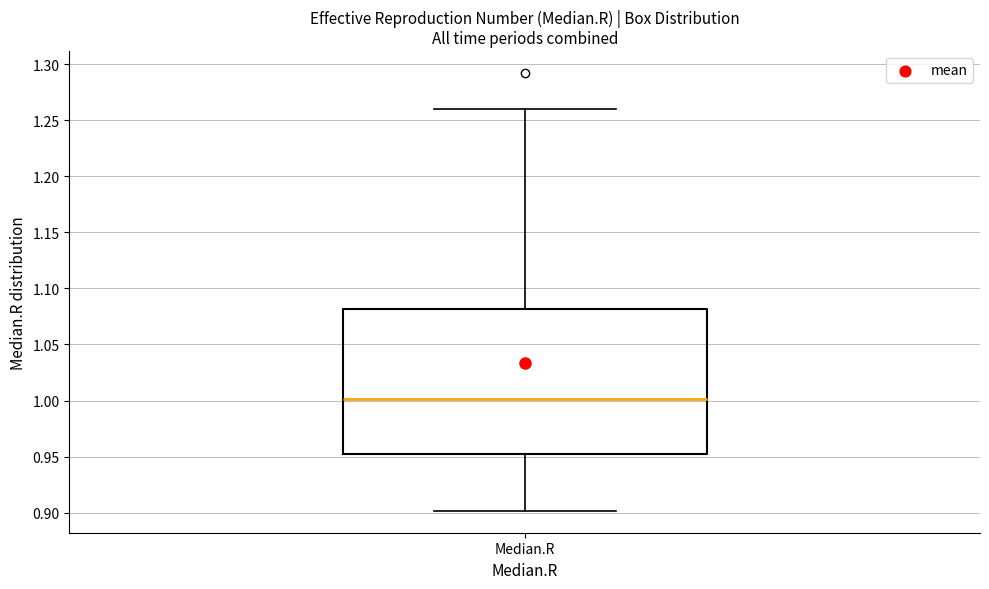

Read this box plot against the y-axis: the position of the median line, the range covered by the box, and the ends of both whiskers. The values are not printed on the chart, so give them approximately, as read against the axis.

median 1.00, box 0.95 to 1.08, whiskers 0.90 to 1.26